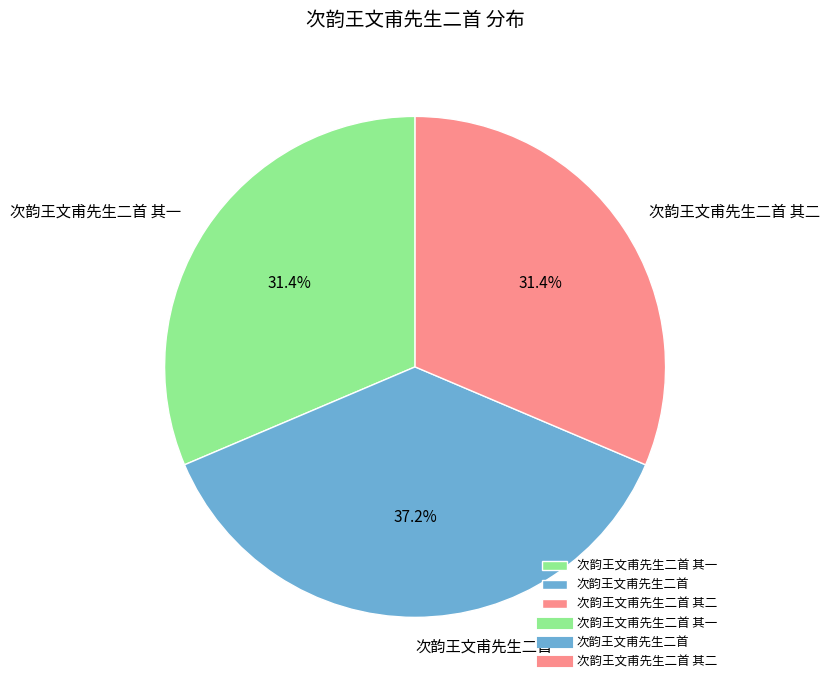

True or false: 次韵王文甫先生二首 其二 accounts for 31% of the total.

True